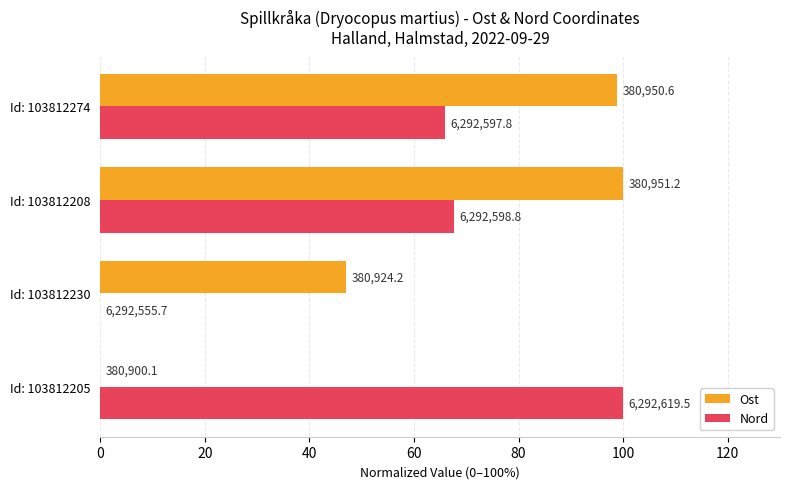

At how many categories does at least one series exceed 69?

3